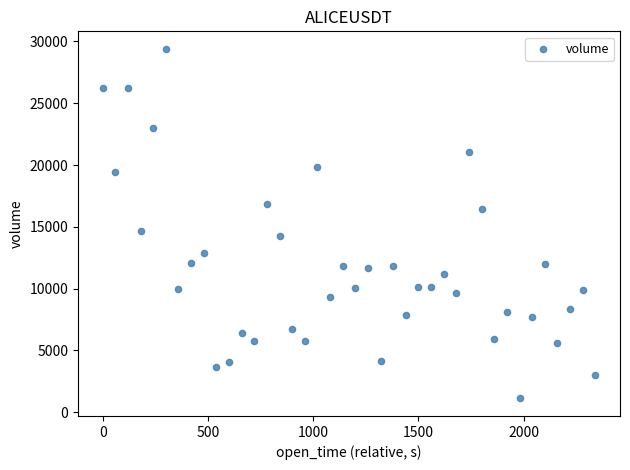

What Y value in the scatter plot is closest to 15253?

14680.6